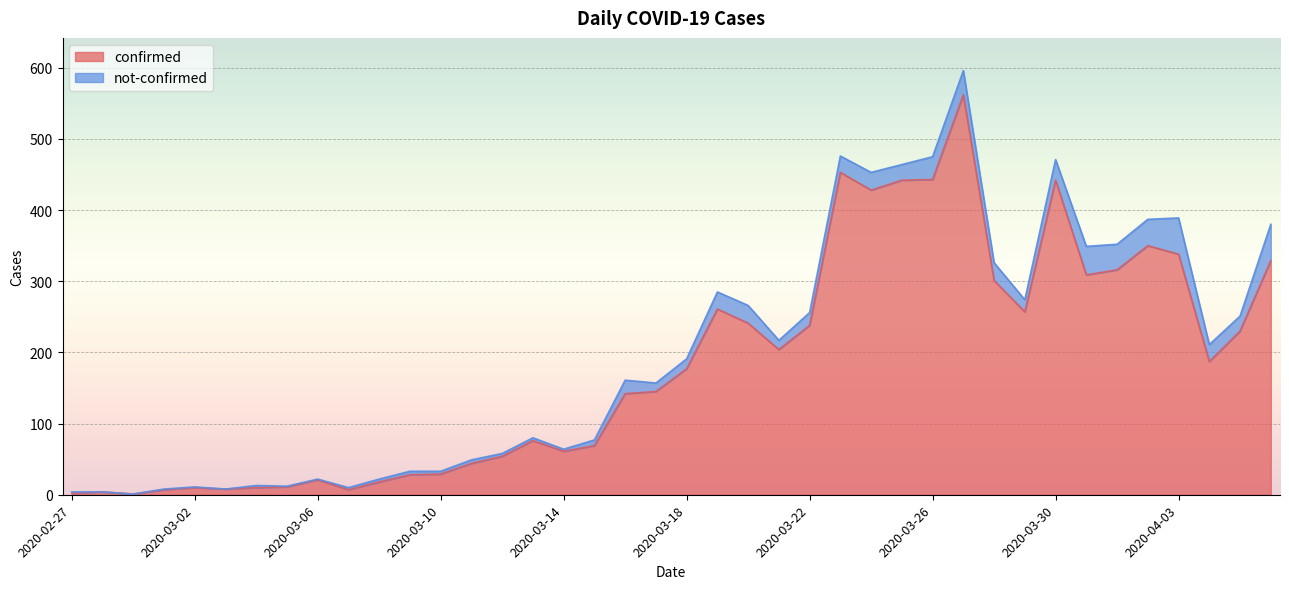

What is the value of the 10th point from the left?

7